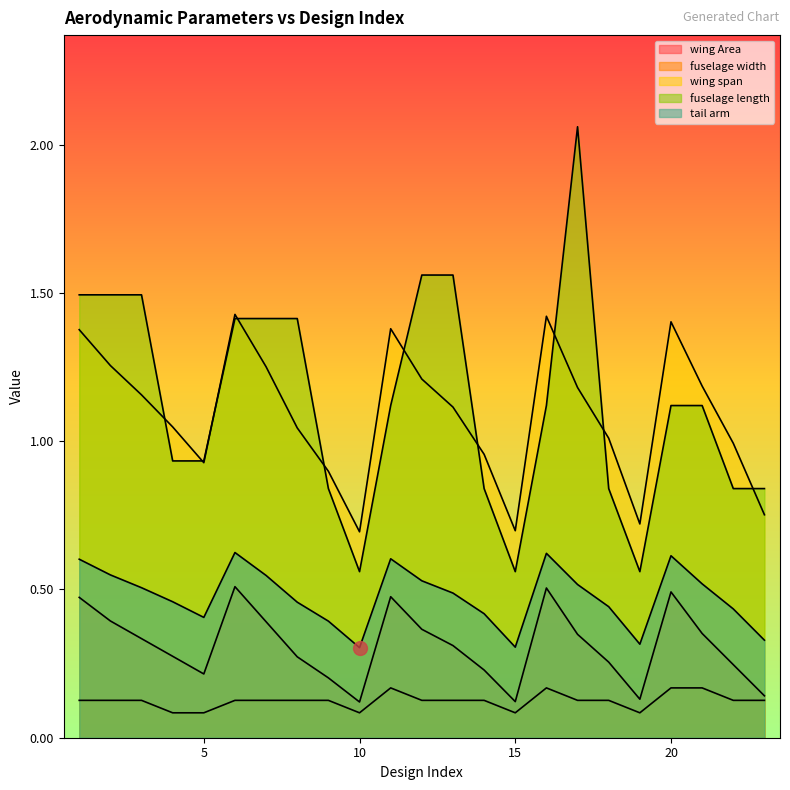

Reading right to left, extract all data points from this chart.

wing Area: 0.1	0.2	0.4	0.5	0.1	0.3	0.3	0.5	0.1	0.2	0.3	0.4	0.5	0.1	0.2	0.3	0.4	0.5	0.2	0.3	0.3	0.4	0.5
fuselage width: 0.1	0.1	0.2	0.2	0.1	0.1	0.1	0.2	0.1	0.1	0.1	0.1	0.2	0.1	0.1	0.1	0.1	0.1	0.1	0.1	0.1	0.1	0.1
wing span: 0.8	1.0	1.2	1.4	0.7	1.0	1.2	1.4	0.7	1.0	1.1	1.2	1.4	0.7	0.9	1.0	1.3	1.4	0.9	1.0	1.2	1.3	1.4
fuselage length: 0.8	0.8	1.1	1.1	0.6	0.8	2.1	1.1	0.6	0.8	1.6	1.6	1.1	0.6	0.8	1.4	1.4	1.4	0.9	0.9	1.5	1.5	1.5
tail arm: 0.3	0.4	0.5	0.6	0.3	0.4	0.5	0.6	0.3	0.4	0.5	0.5	0.6	0.3	0.4	0.5	0.5	0.6	0.4	0.5	0.5	0.5	0.6